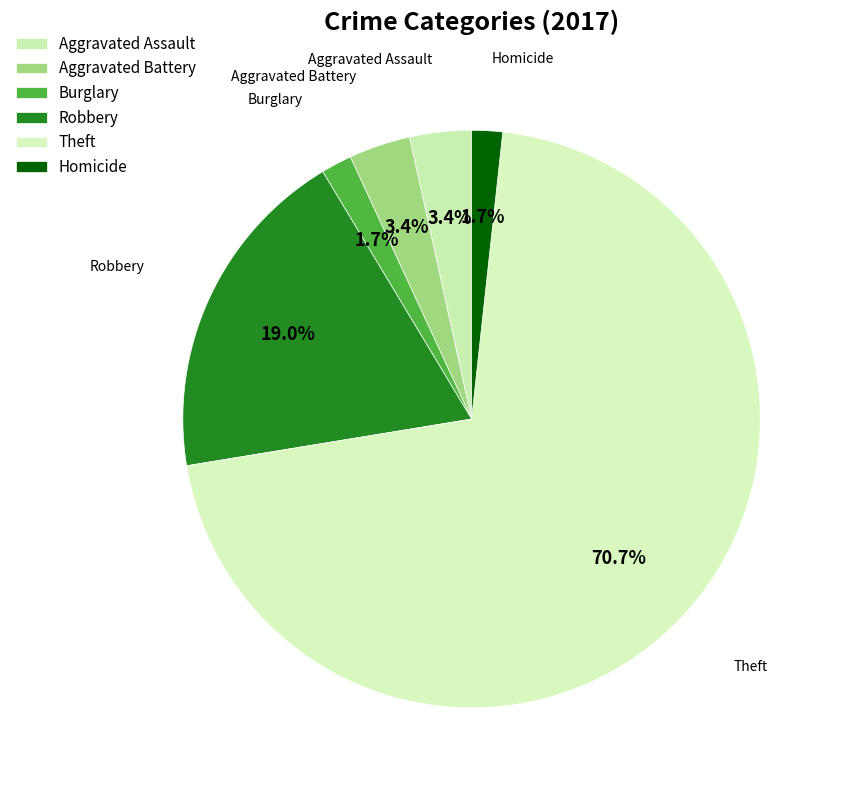

How many slices are in this pie chart?

6